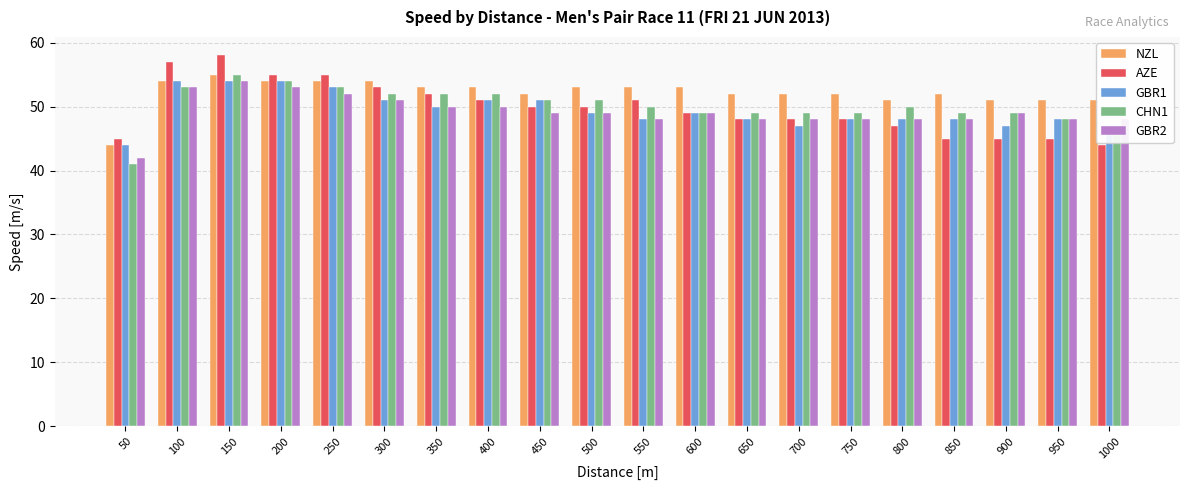

How many bars are there in total?

100